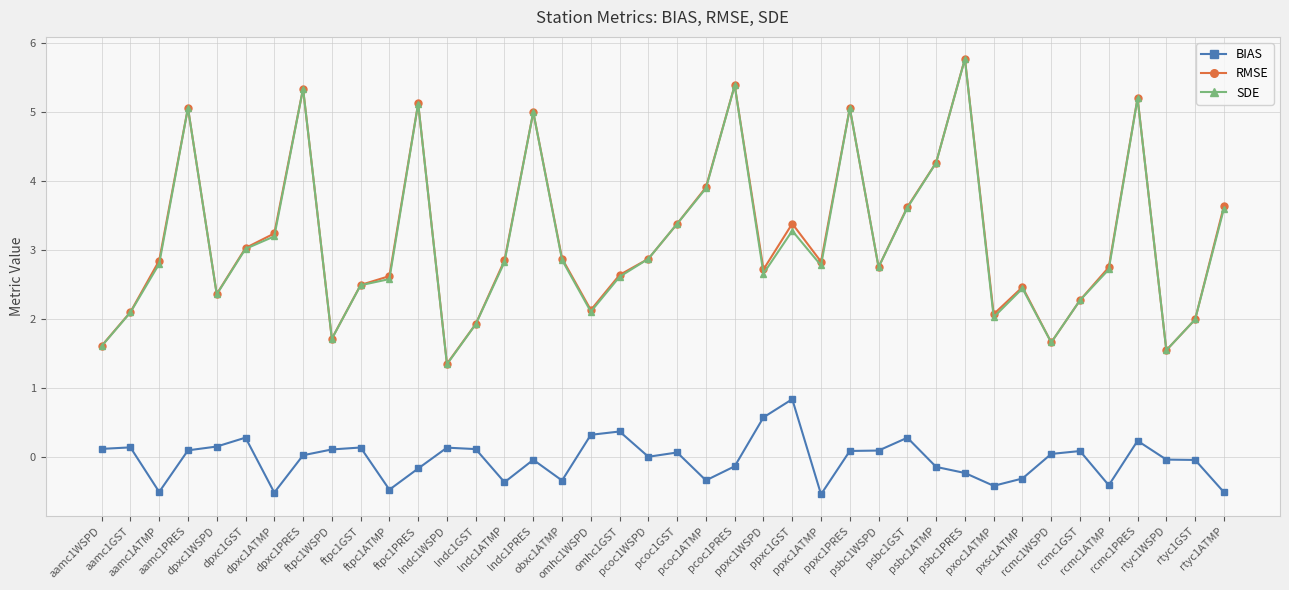

At which category is the sum across all series the highest?

psbc1PRES